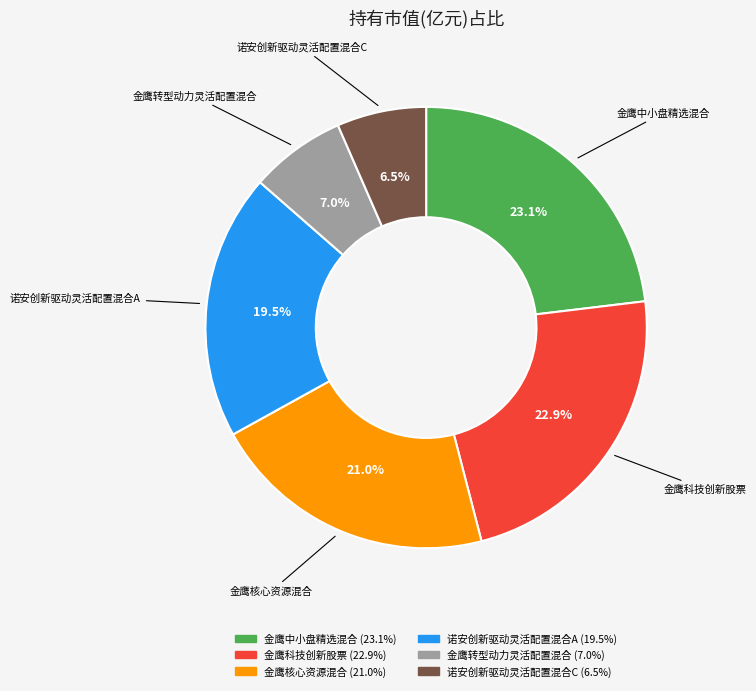

Is there a majority slice in this chart?

No